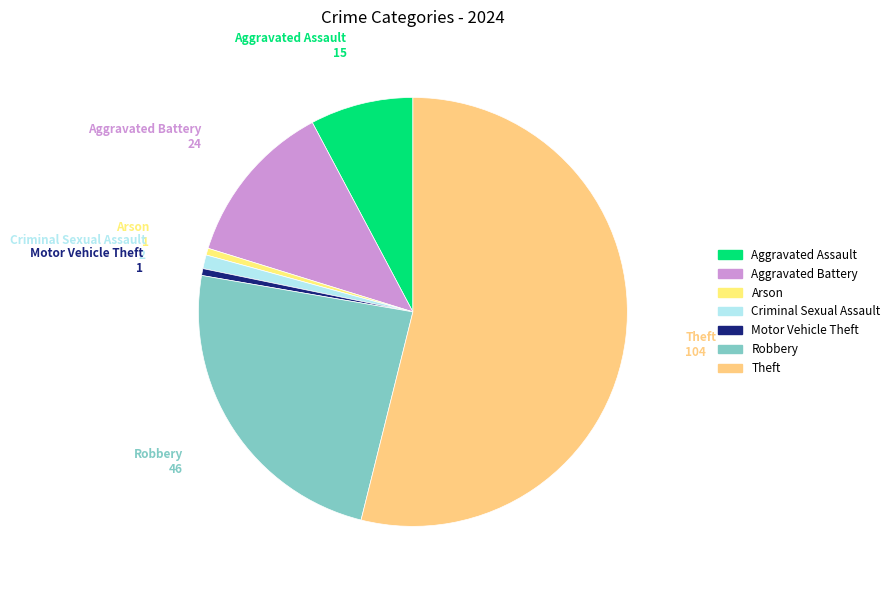

What is the largest slice in the pie chart?

Theft